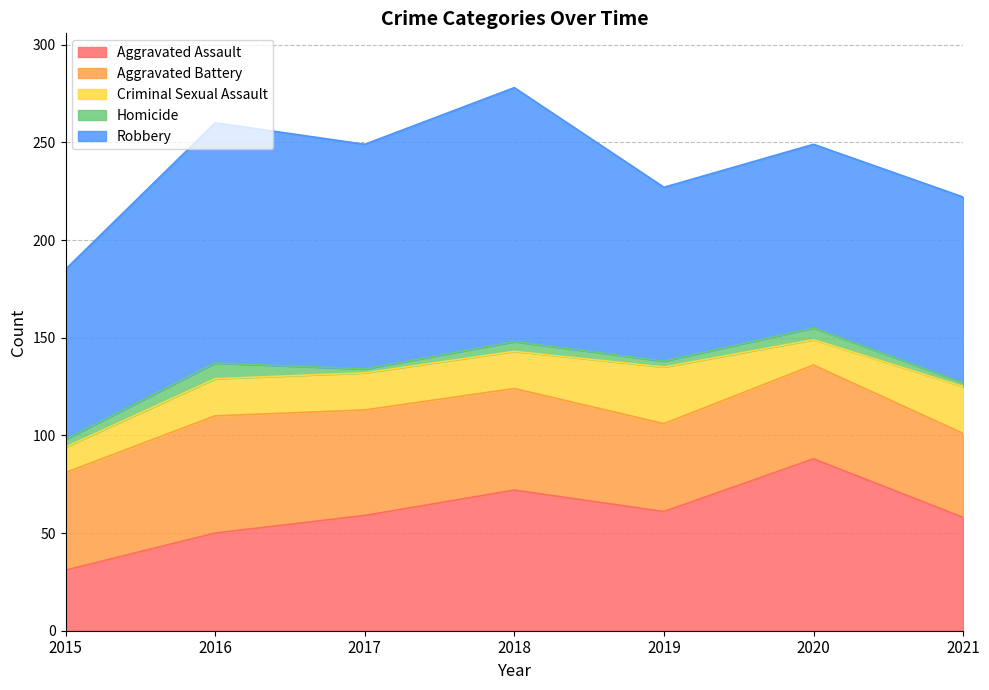

How many data points in Homicide are less than 4?

3